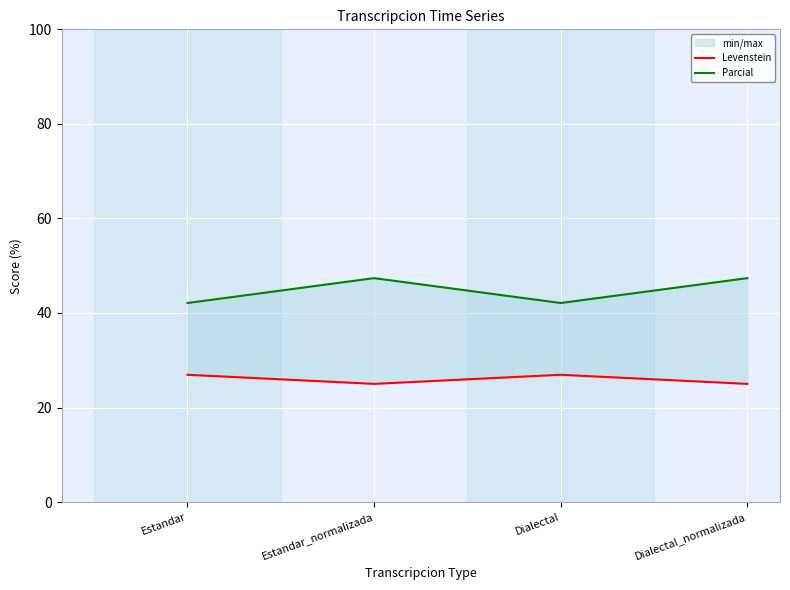

What is the difference between the second highest and second lowest values in the Parcial series?

5.3